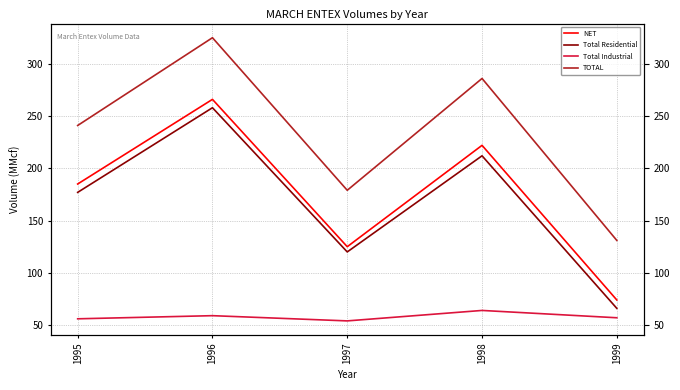

What is the difference between the maximum and second lowest values in the NET series?

141